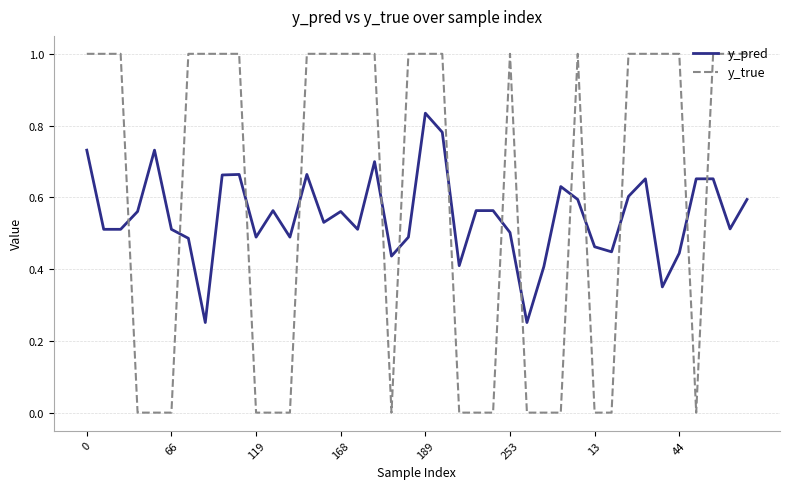

What are all the series names shown in the legend?

y_pred, y_true